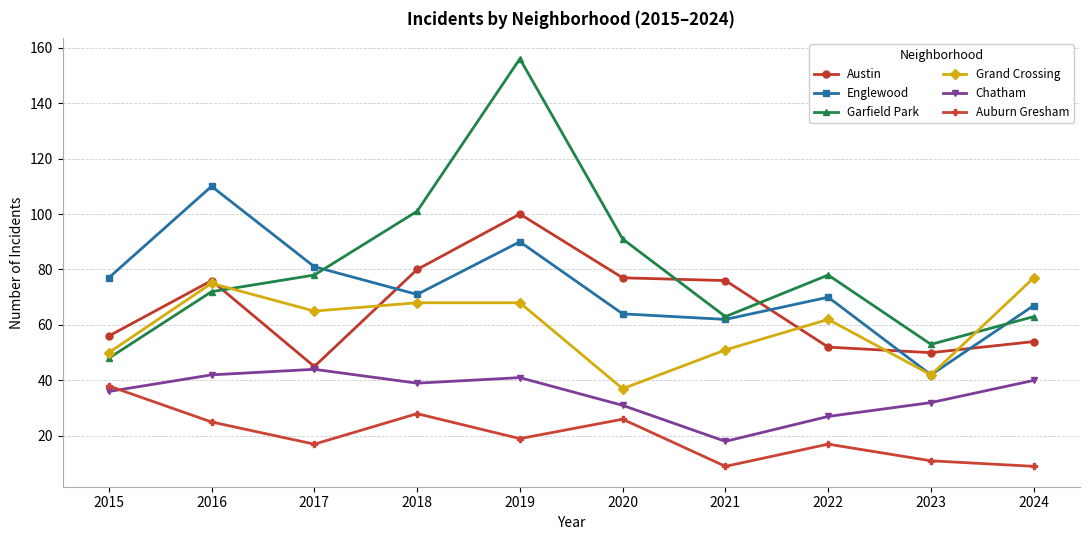

At which label is Garfield Park closest to 102?

2018